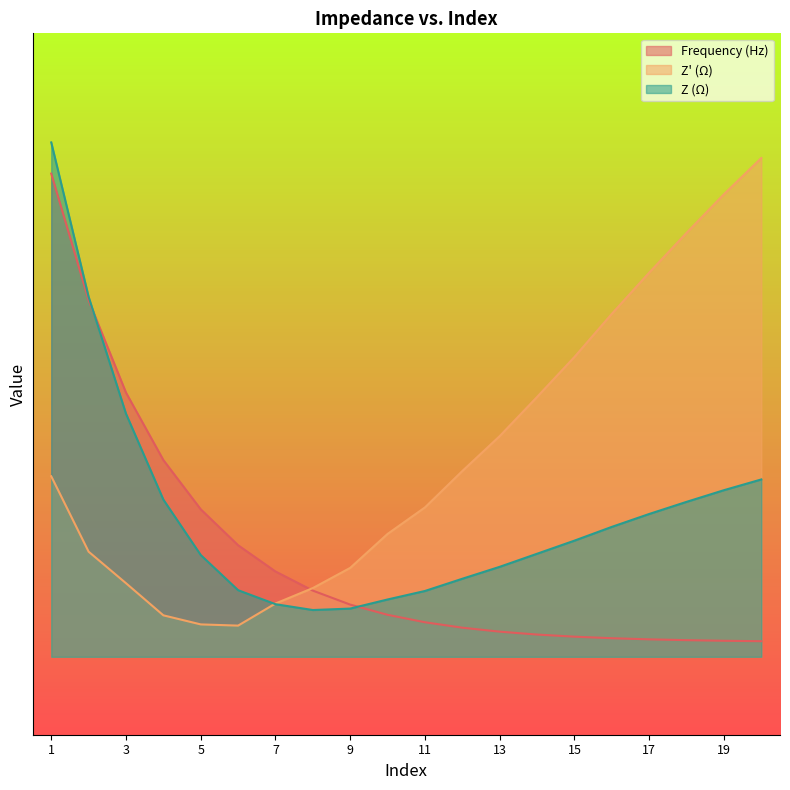

How many lines are shown in the chart?

3